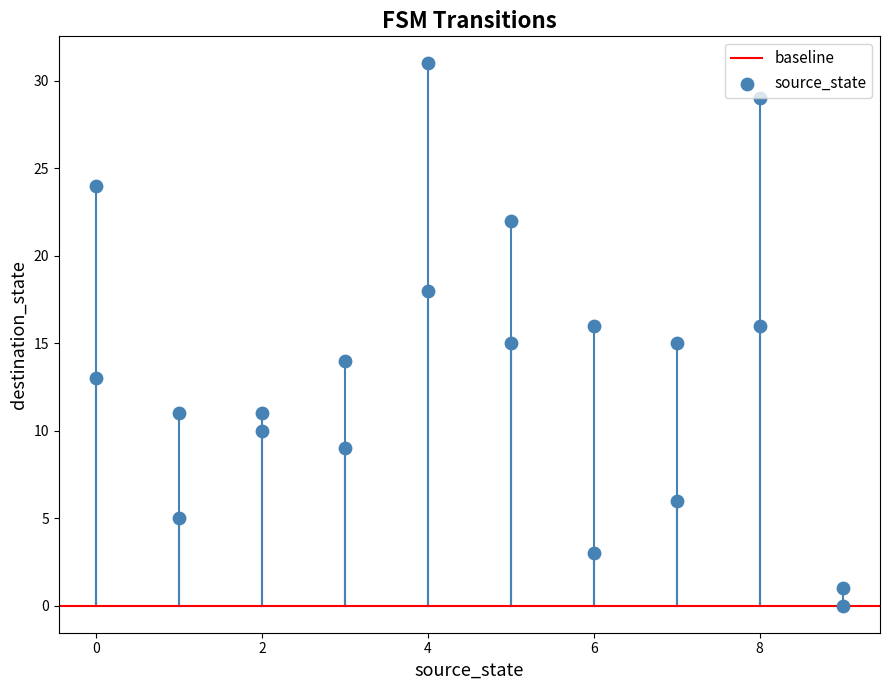

What is the range of X values (max minus min)?

9